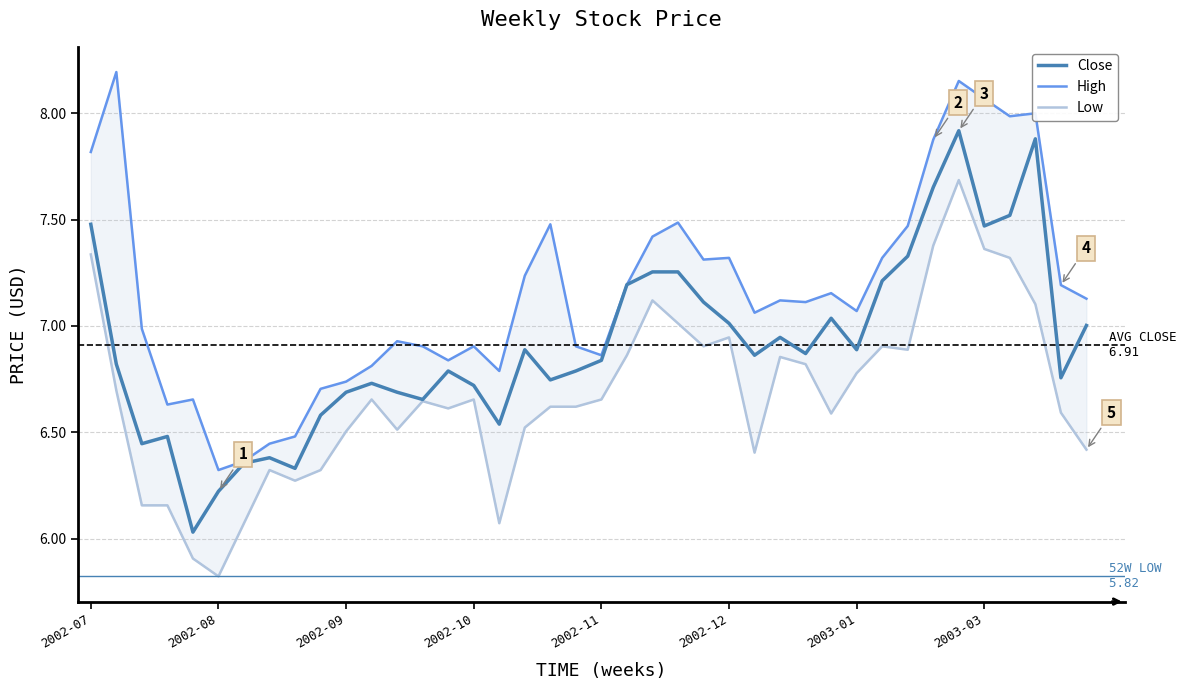

What is the value of the Close point at the 39th from the left?

6.8